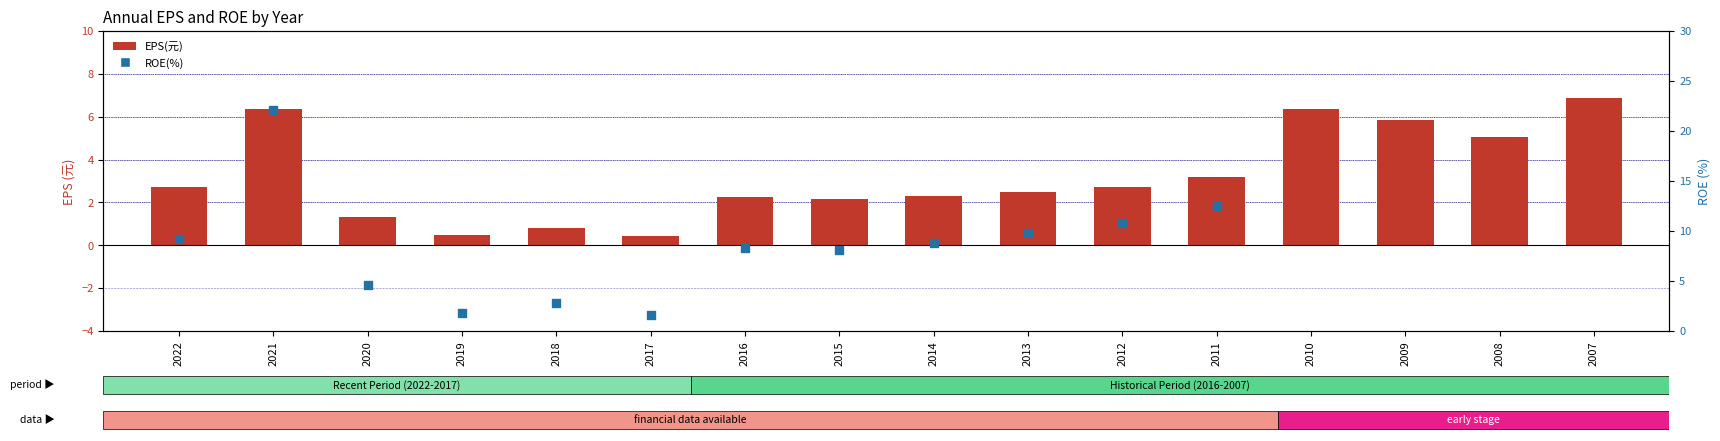

Which series reaches the minimum Y coordinate?

EPS(元)